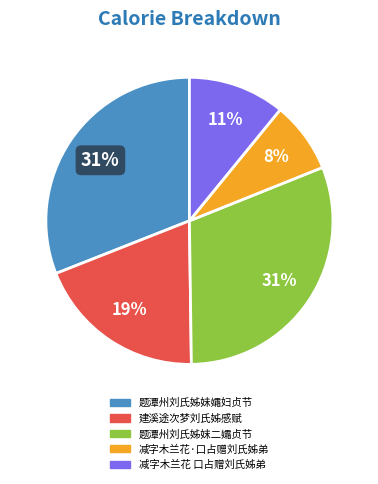

Is there a majority slice in this chart?

No